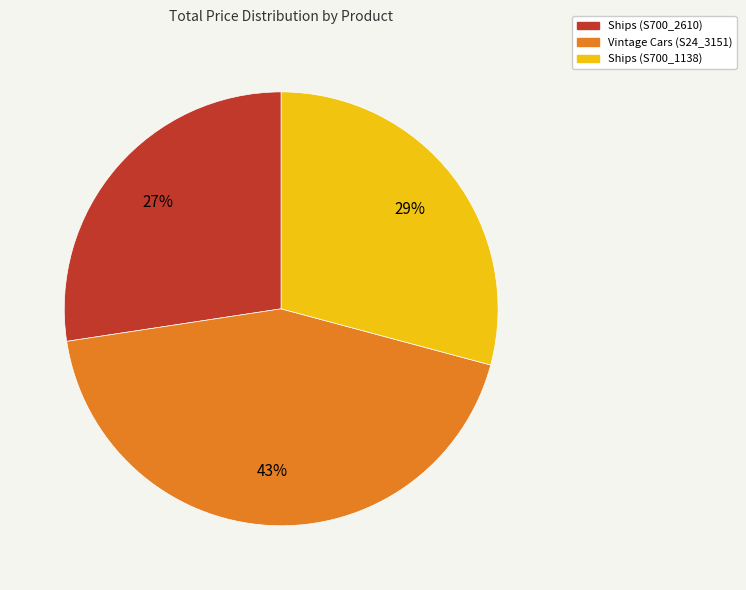

To the nearest percent, what portion does Ships (S700_2610) represent?

27%